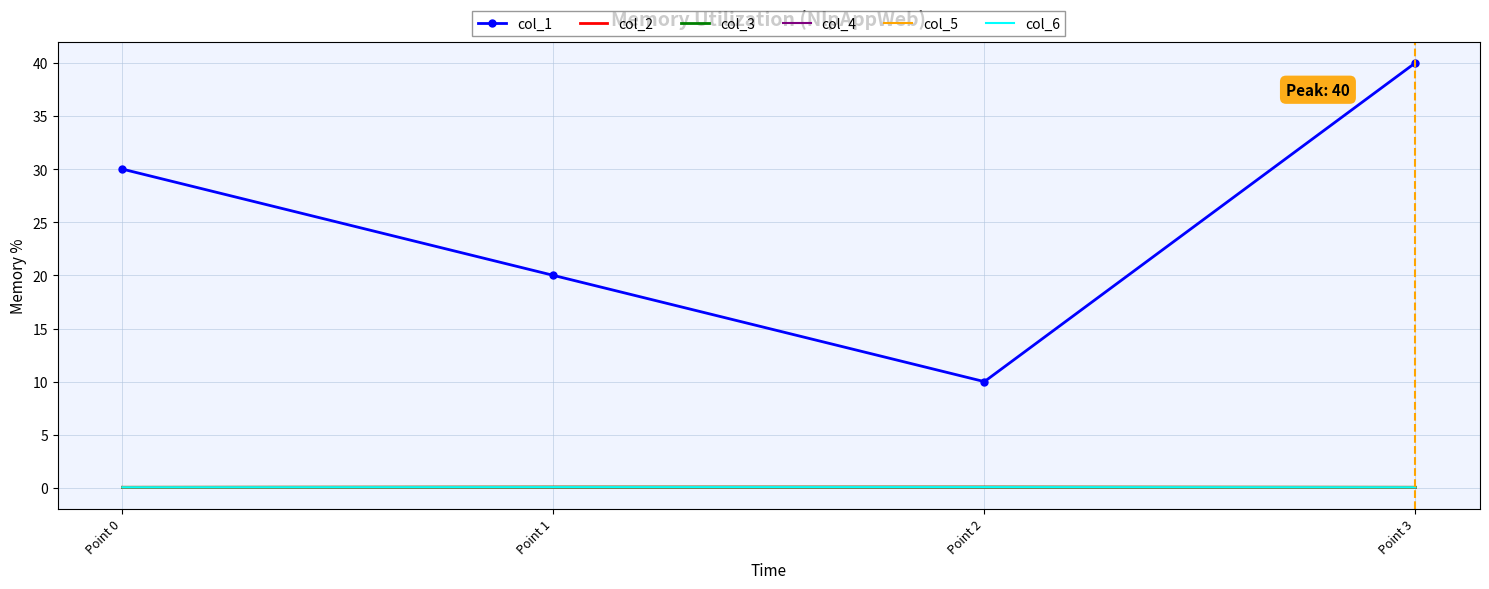

What is the sum of the col_3 values at Point 1 and Point 3?

0.1